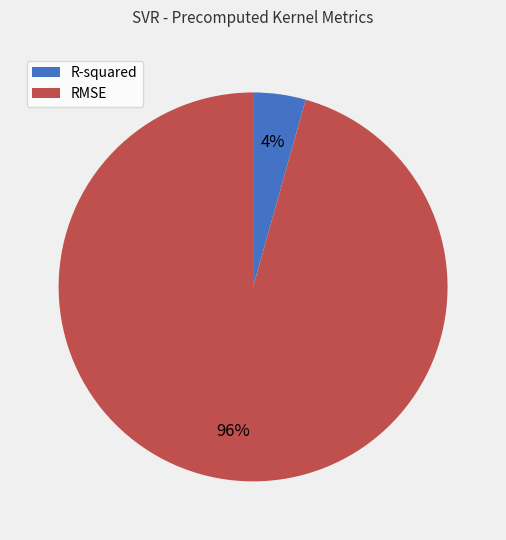

Is there any slice that represents more than half of the pie?

Yes